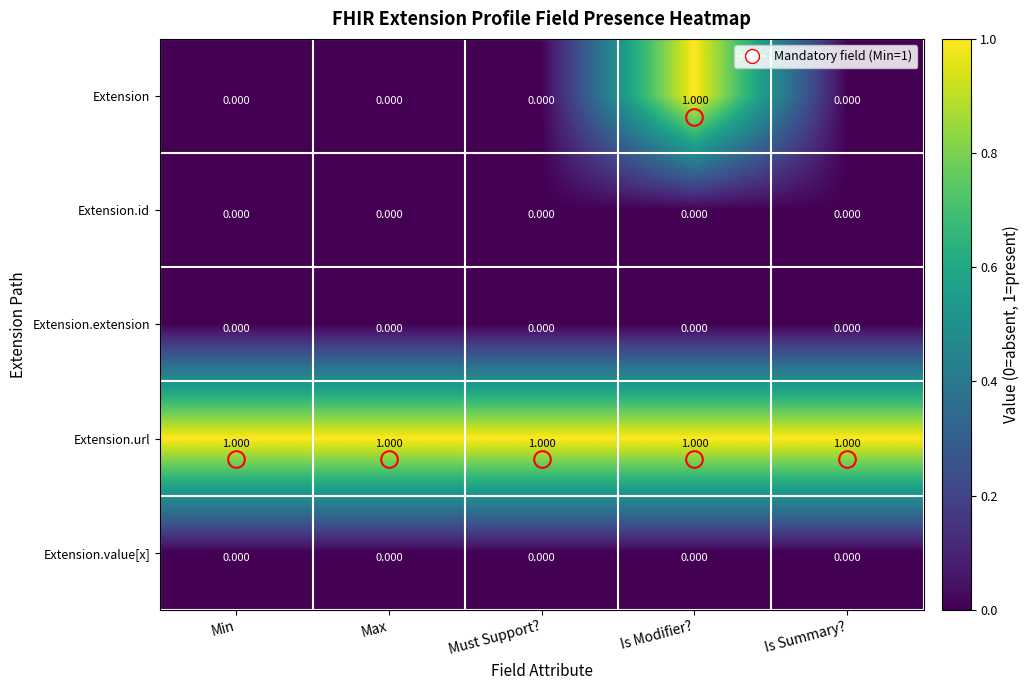

What is the total value across all series at Is Modifier??

2